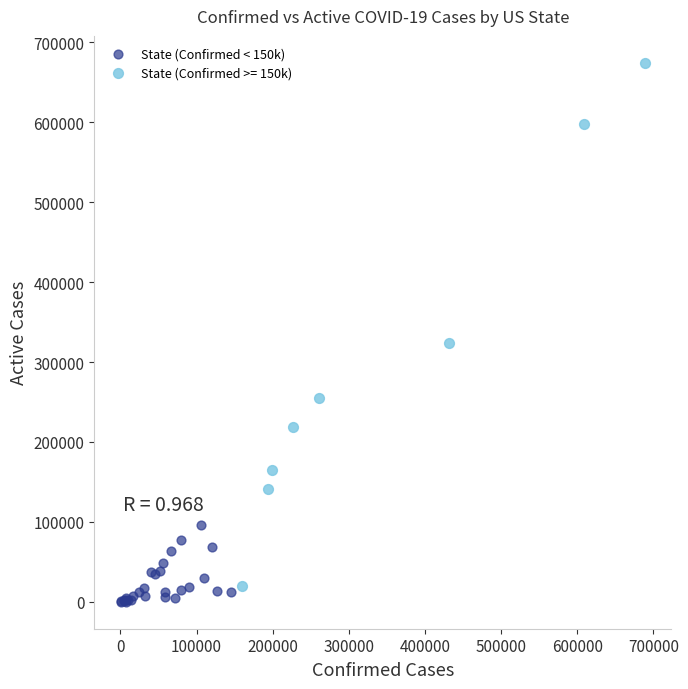

Which series has the largest Y range (max minus min)?

State (Confirmed >= 150k)